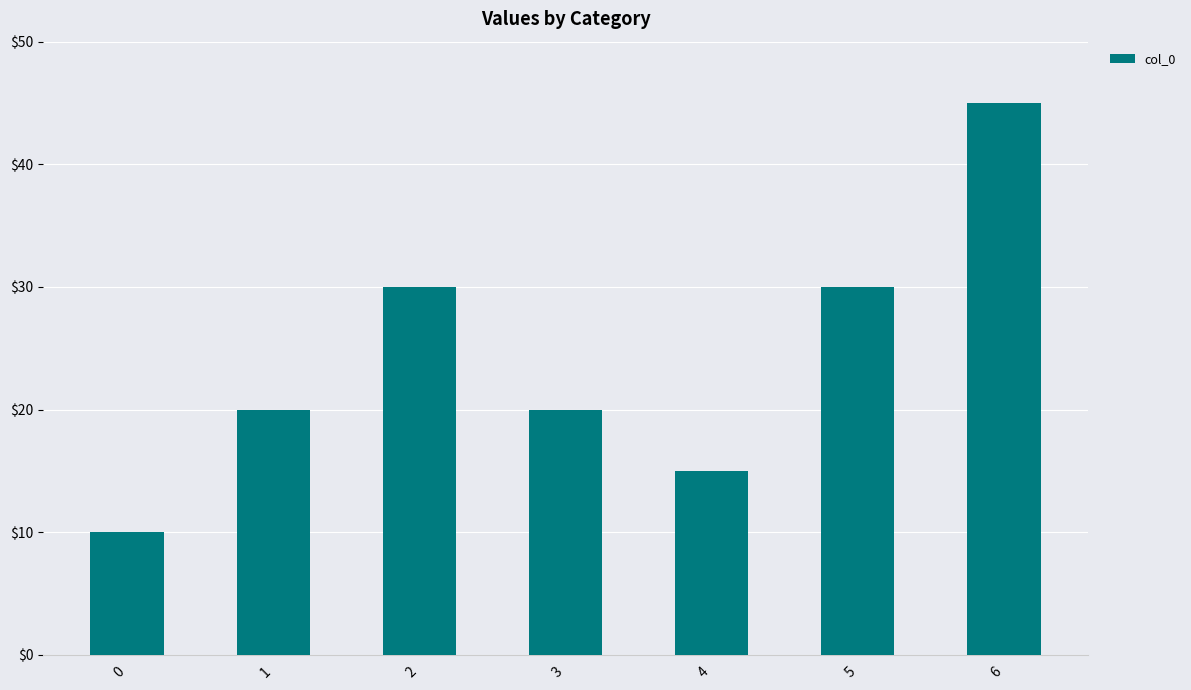

Which label corresponds to the largest value in the chart?

6